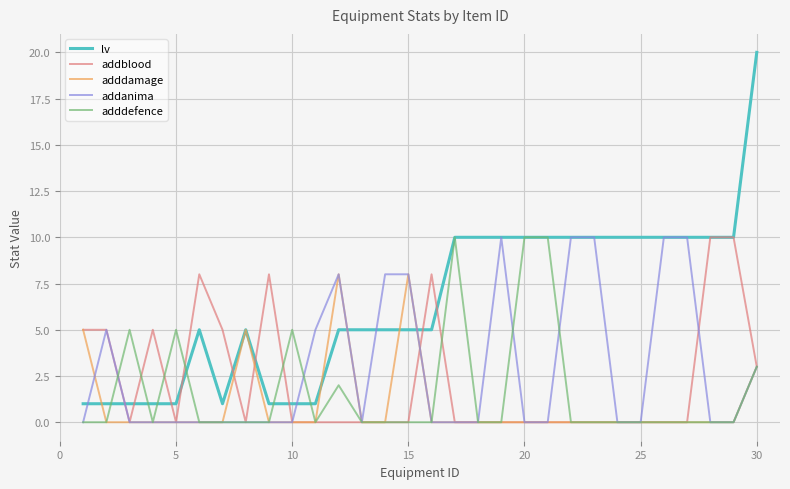

What are all the series names shown in the legend?

lv, addblood, adddamage, addanima, adddefence